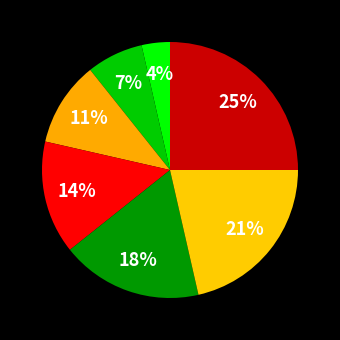

To the nearest percent, what is the average slice percentage?

14%